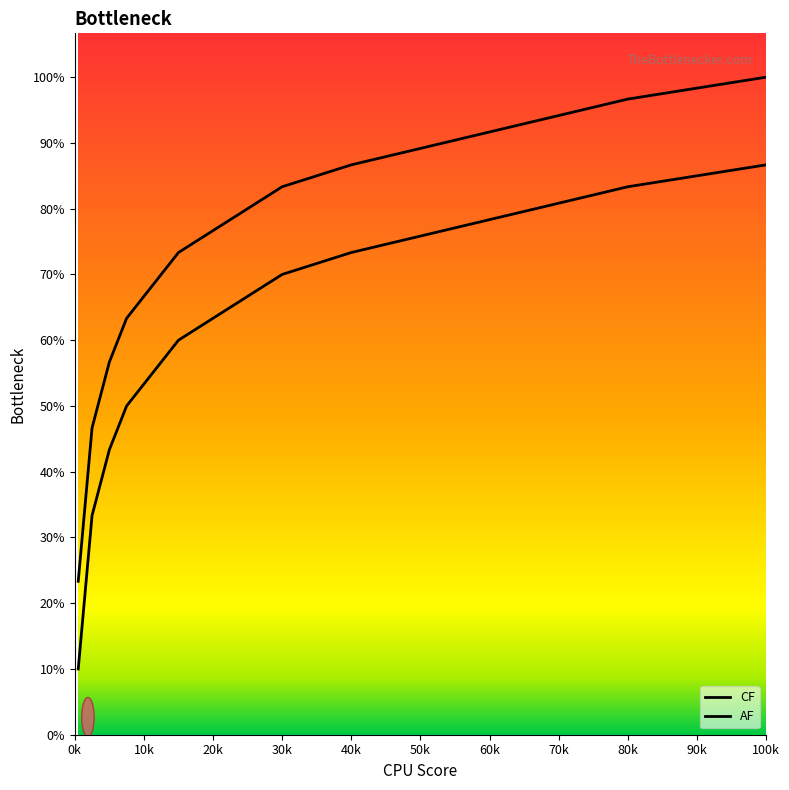

True or false: AF and CF intersect in this chart.

False